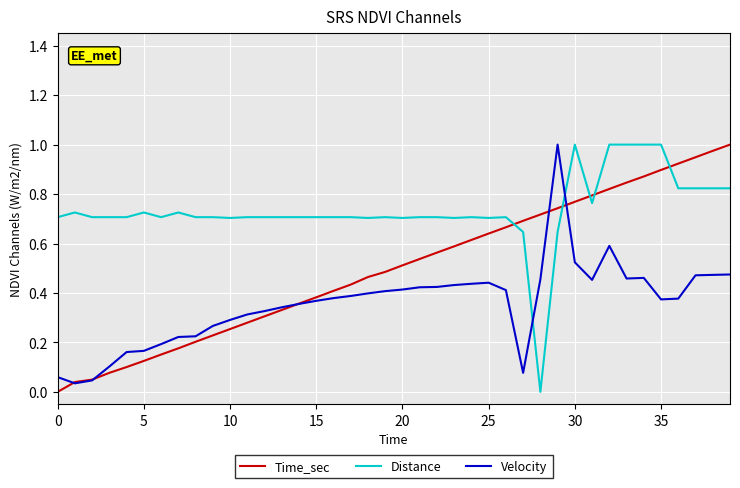

Which series ends up on top after the final intersection of Distance and Velocity?

Distance